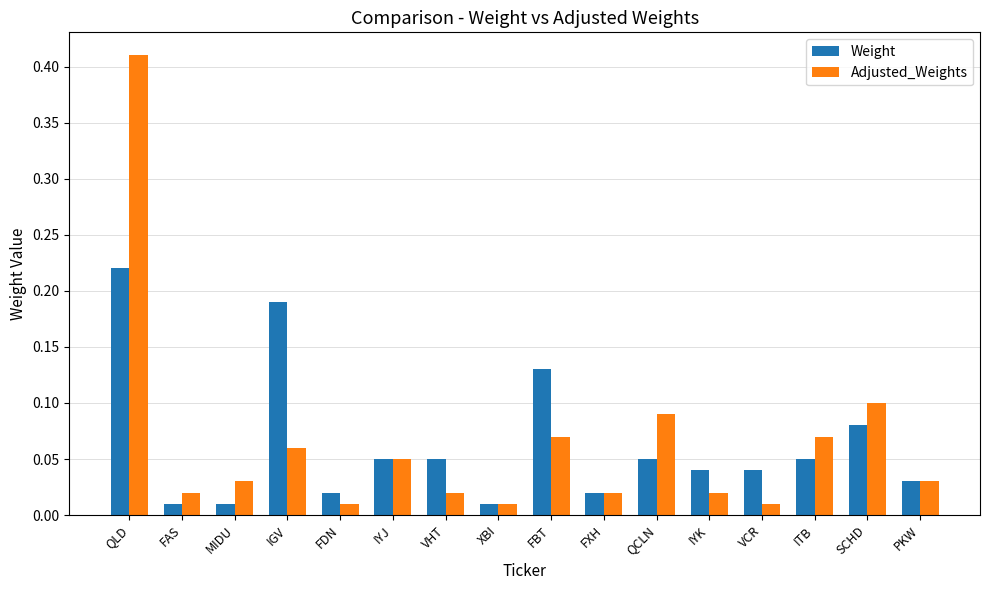

Which label corresponds to the largest value in the chart?

QLD